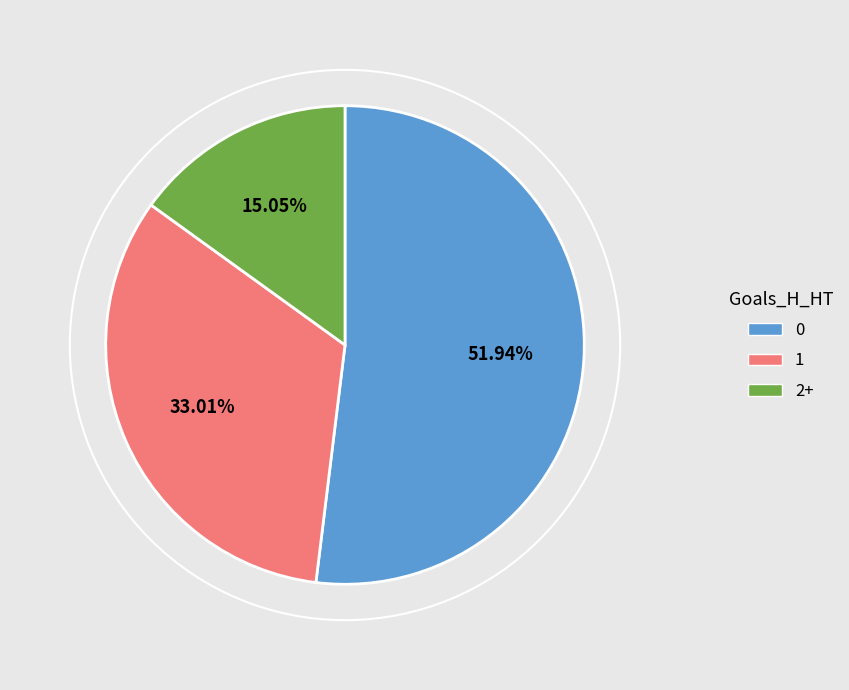

How many slices are in this pie chart?

3